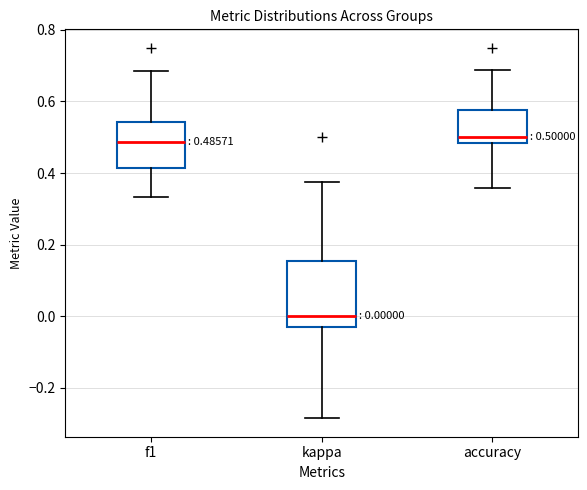

Which box has the lowest median line?

kappa